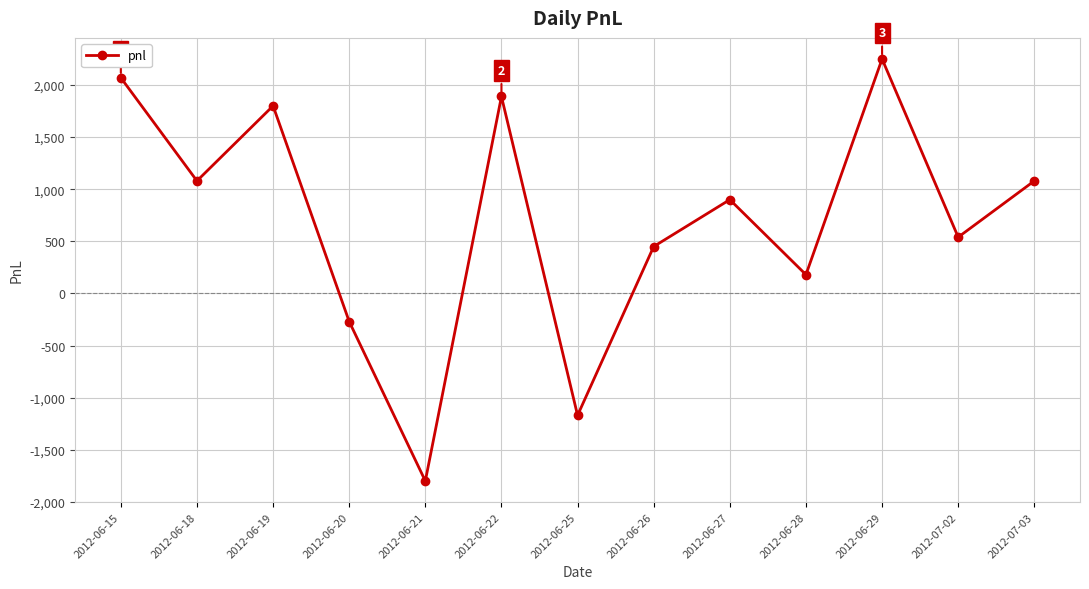

How many distinct data groups are displayed?

1